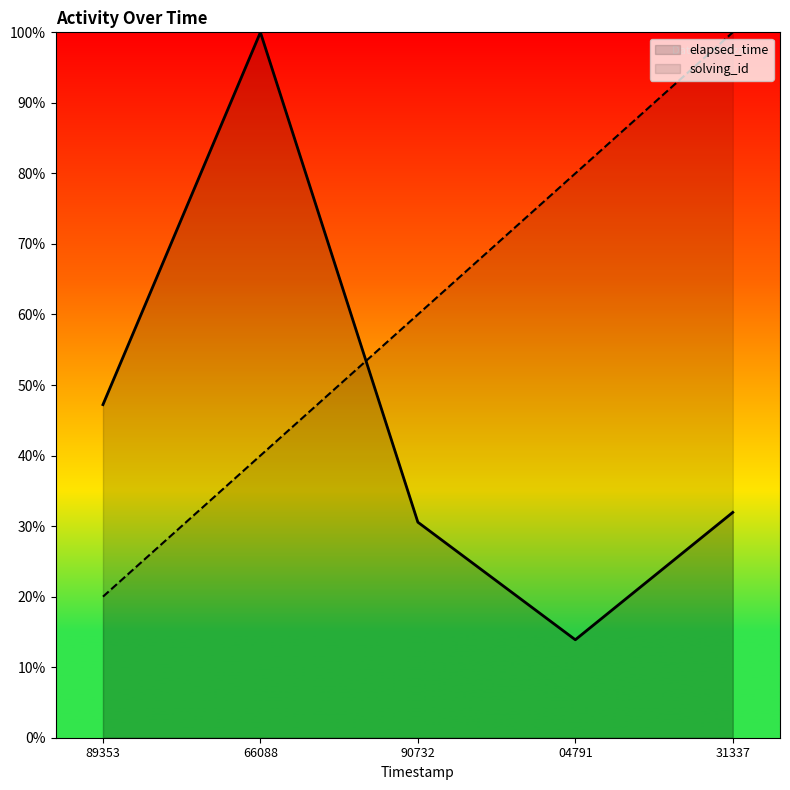

What is the spread (max minus min) of values at 04791?

0.7